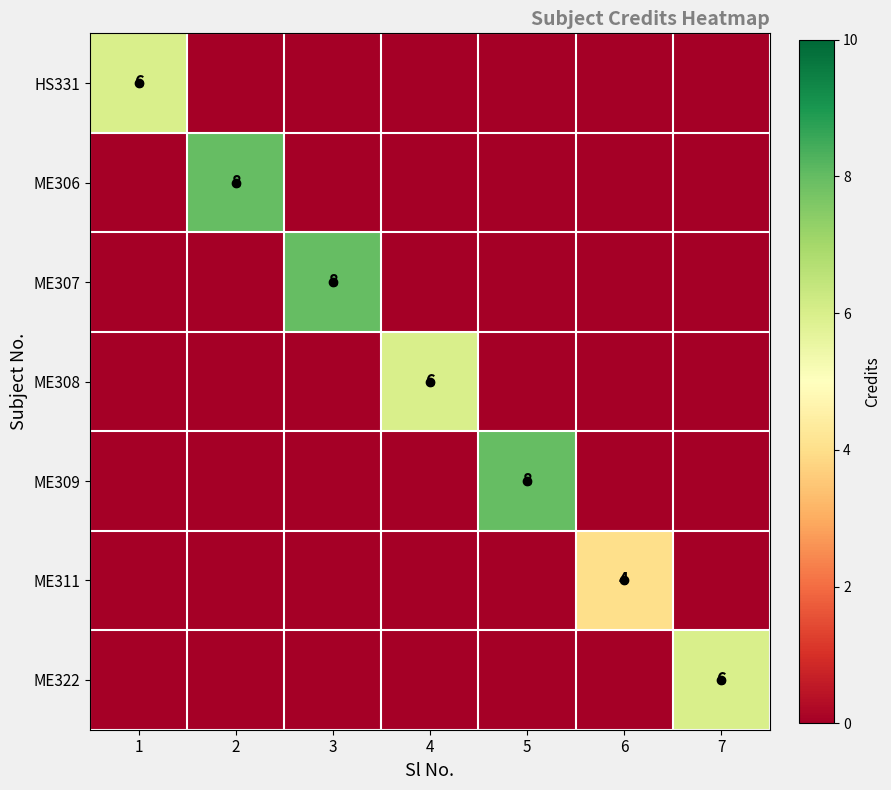

Between 5 and 2, which is larger?

5